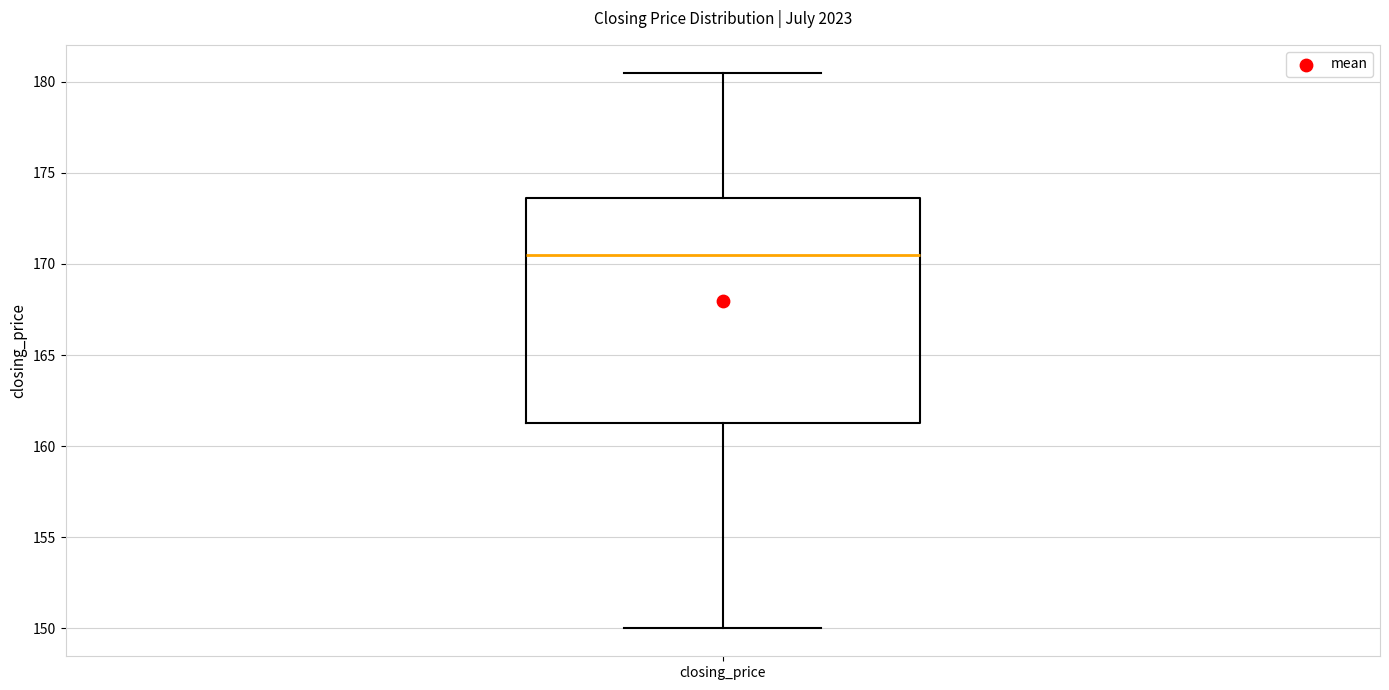

Read this box plot against the y-axis: the position of the median line, the range covered by the box, and the ends of both whiskers. The values are not printed on the chart, so give them approximately, as read against the axis.

median 170.5, box 161.5 to 173.5, whiskers 150.0 to 180.5